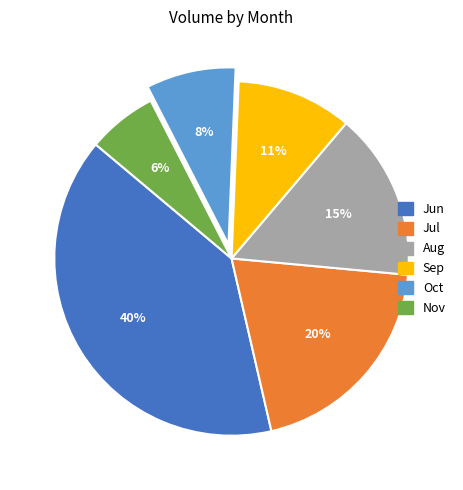

The Oct slice represents 14% of the pie. True or false?

False